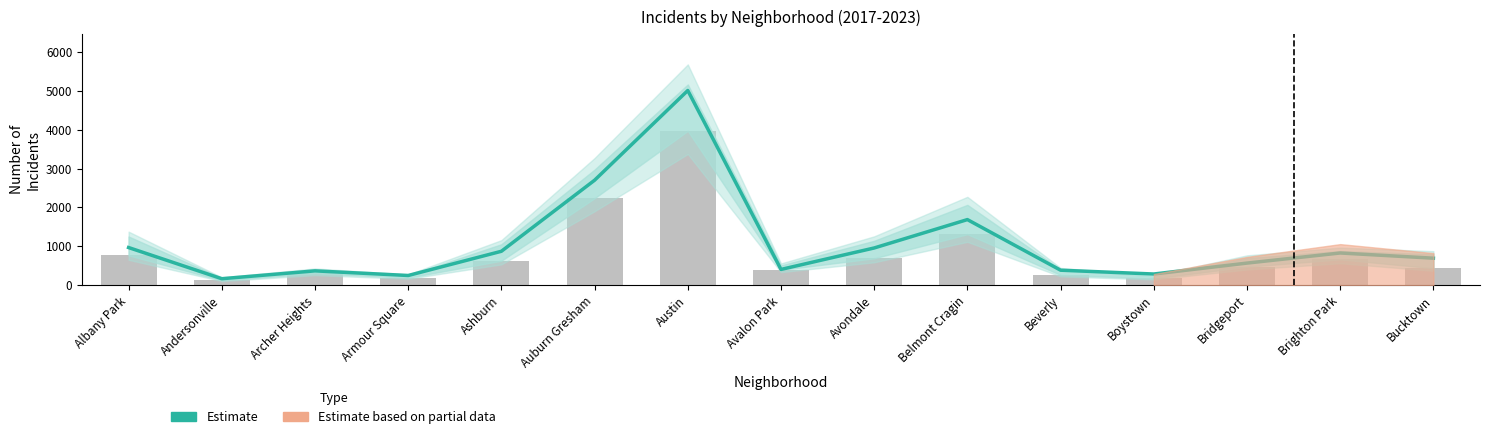

How many bars are there in total?

15